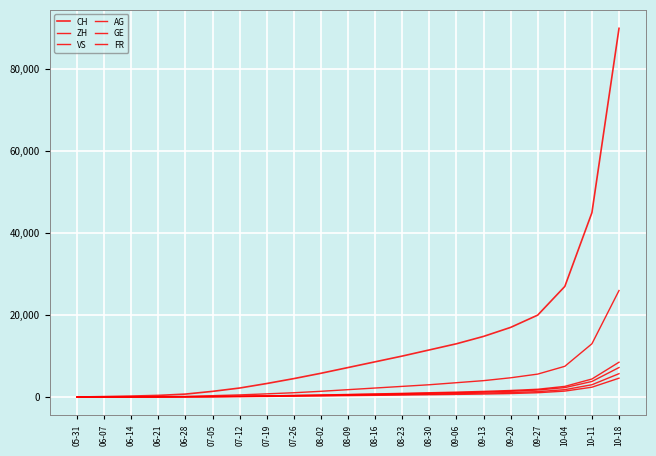

Is this an area chart (filled region under the line)?

No